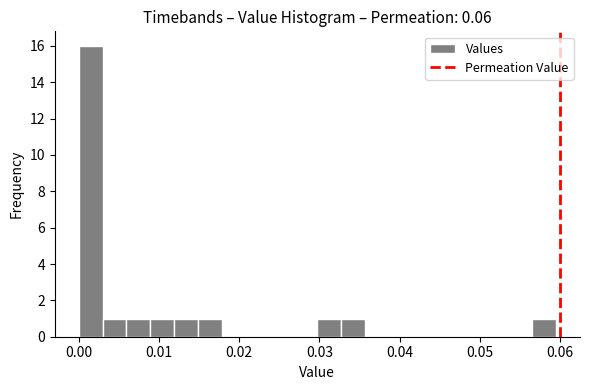

Read against the x-axis, roughly where is the centre of the tallest bar?

0.001